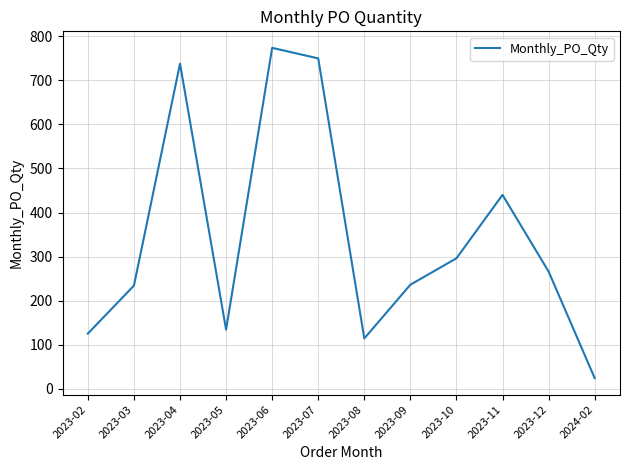

Which has a higher value, 2023-03 or 2024-02?

2023-03